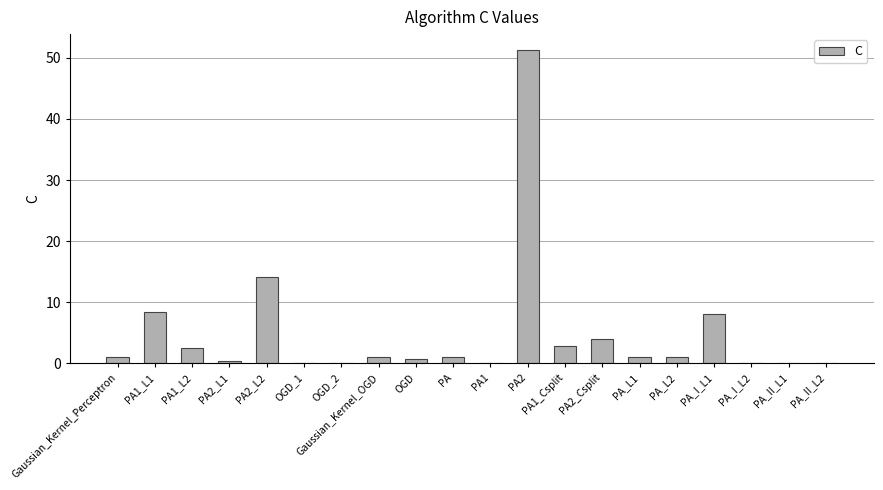

What is the change in value from PA2_L2 to OGD_1?

-14.1